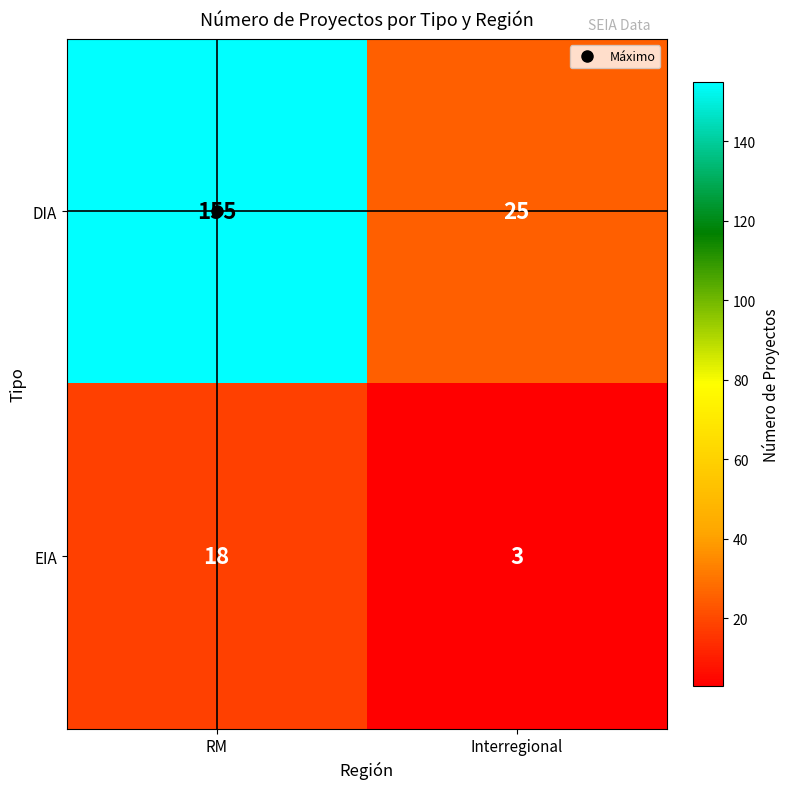

What is the total value across all series at RM?

173